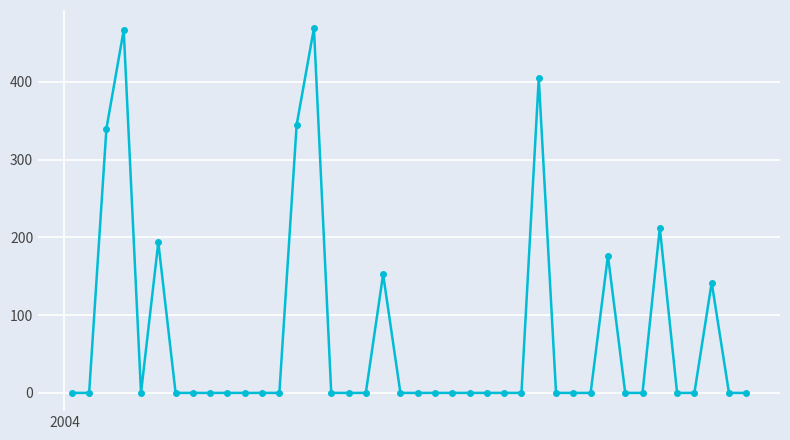

What is the greatest value displayed?

469.0